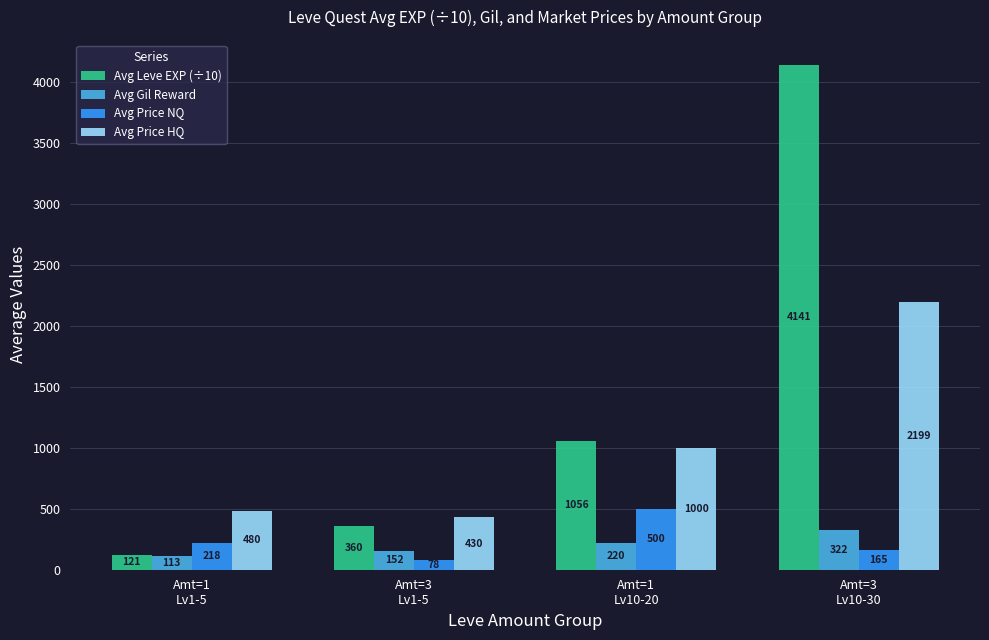

What is the greatest value displayed?

4141.0